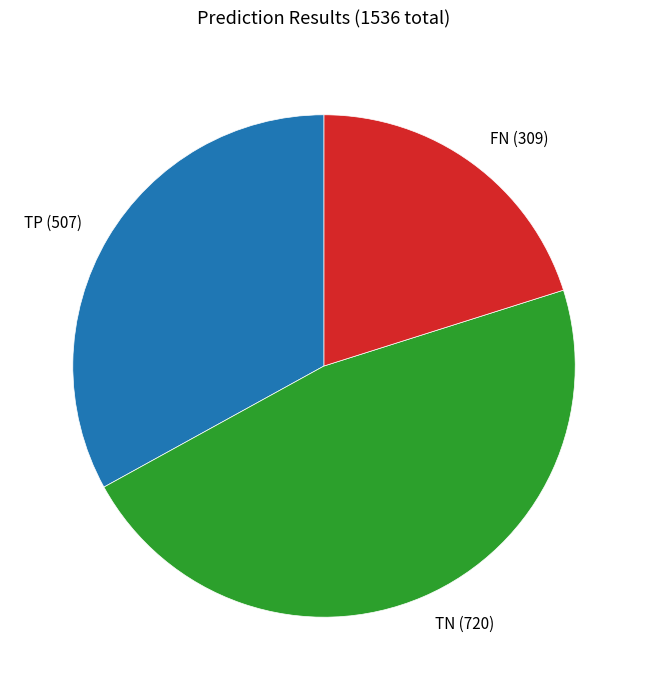

Count the number of slices in the pie.

3